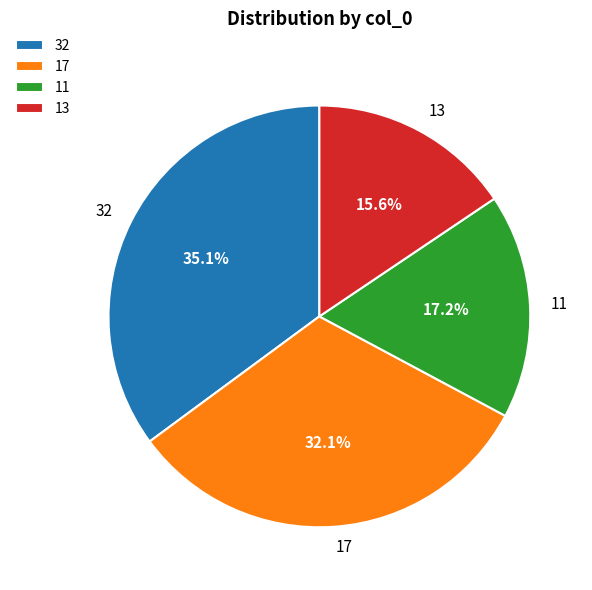

Rank the categories by value from lowest to highest.

13, 11, 17, 32